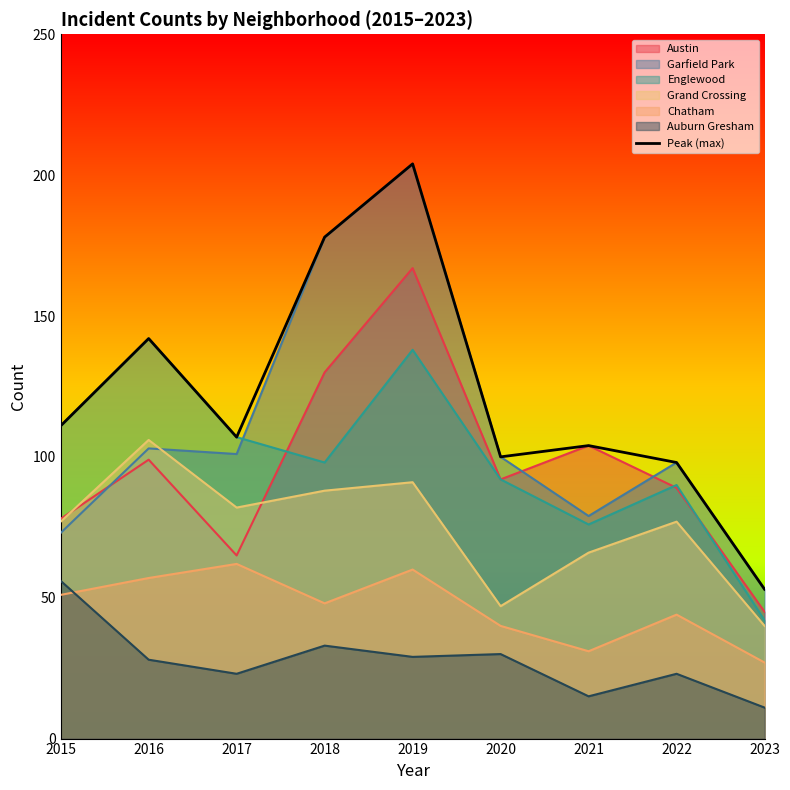

Where is the first local maximum?

2016